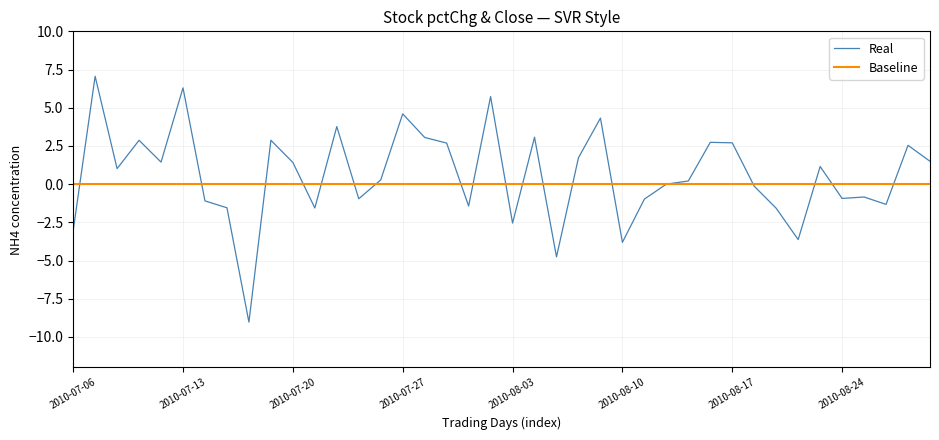

What is the value of the 24th point from the left?

1.7